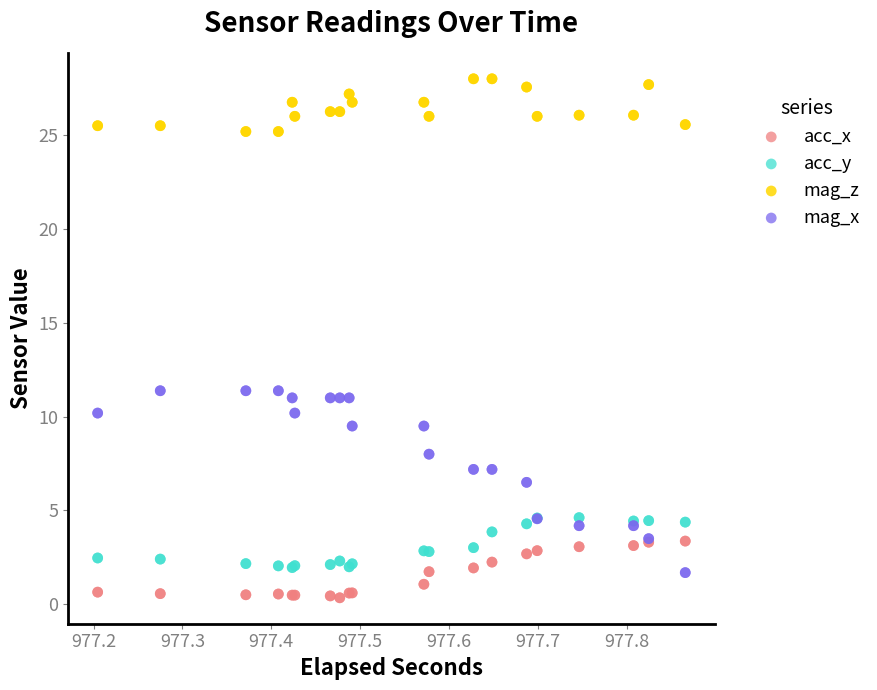

What is the X range (max minus min) for the scatter plot?

0.7